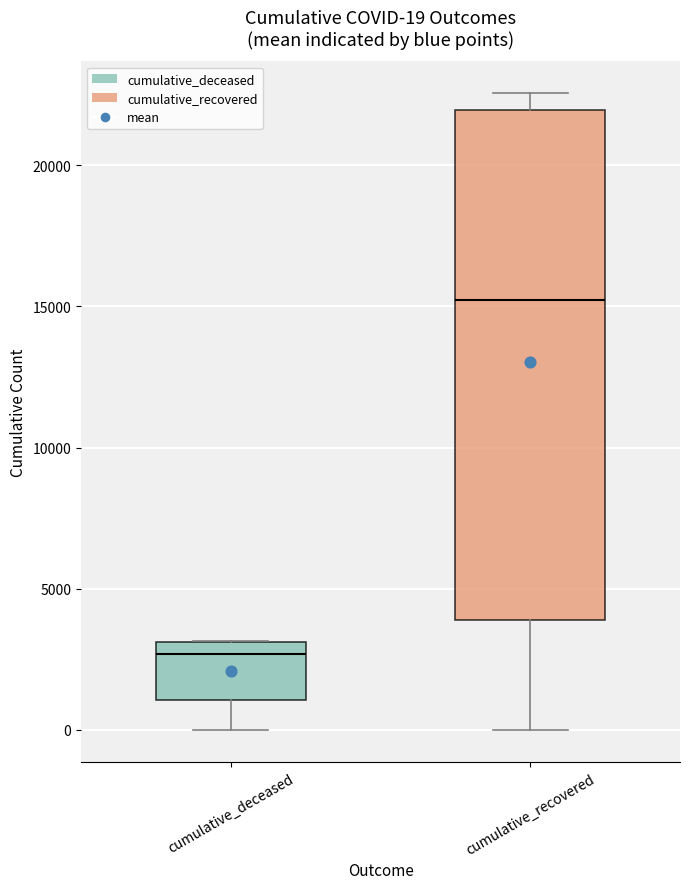

Which box is the tallest, from its lower edge to its upper edge?

cumulative_recovered